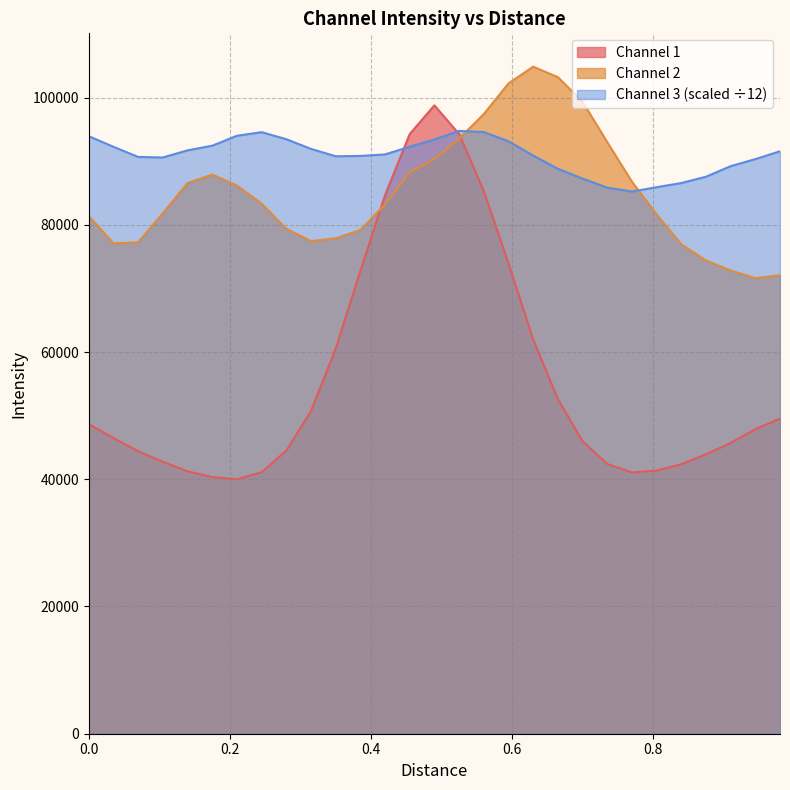

How many lines are shown in the chart?

3